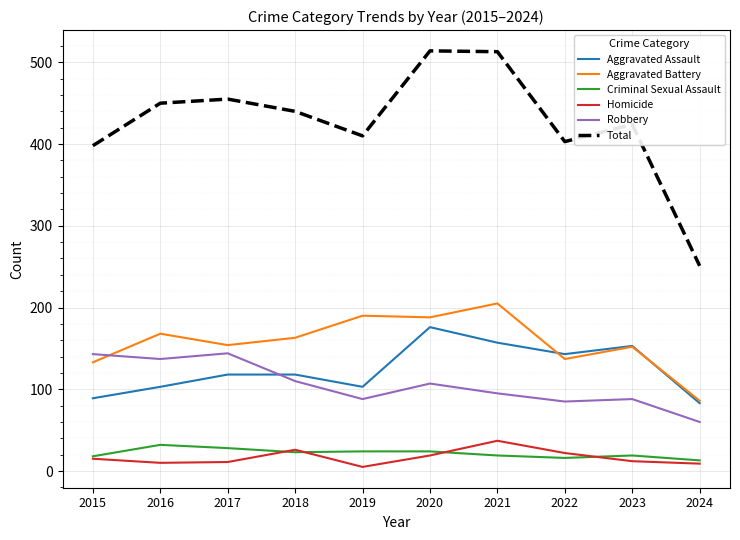

What is the sum of all Aggravated Assault values?

1243